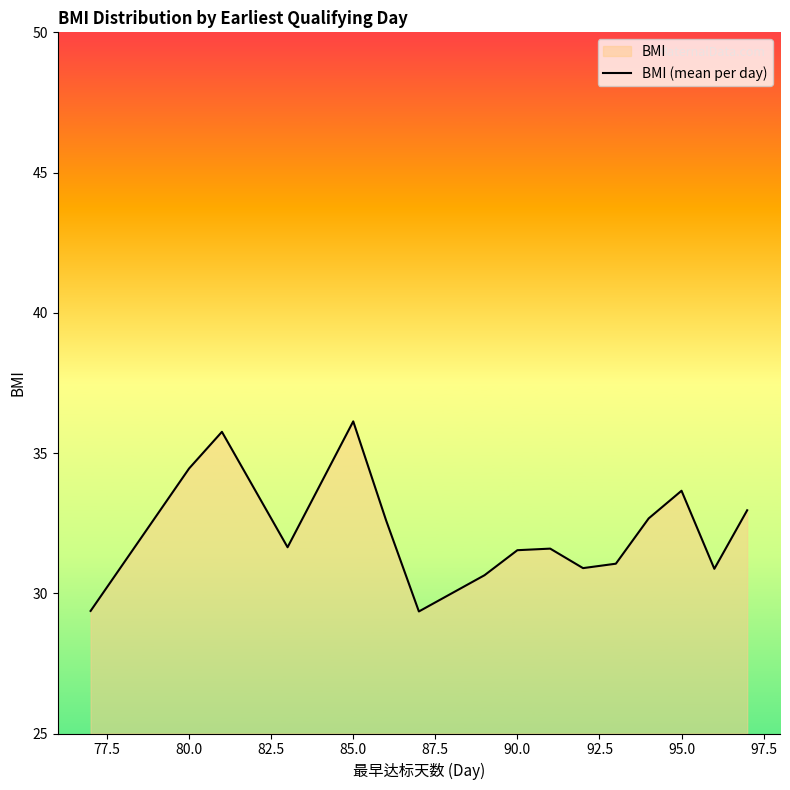

The value at 85.0 is 10.4. True or false?

False